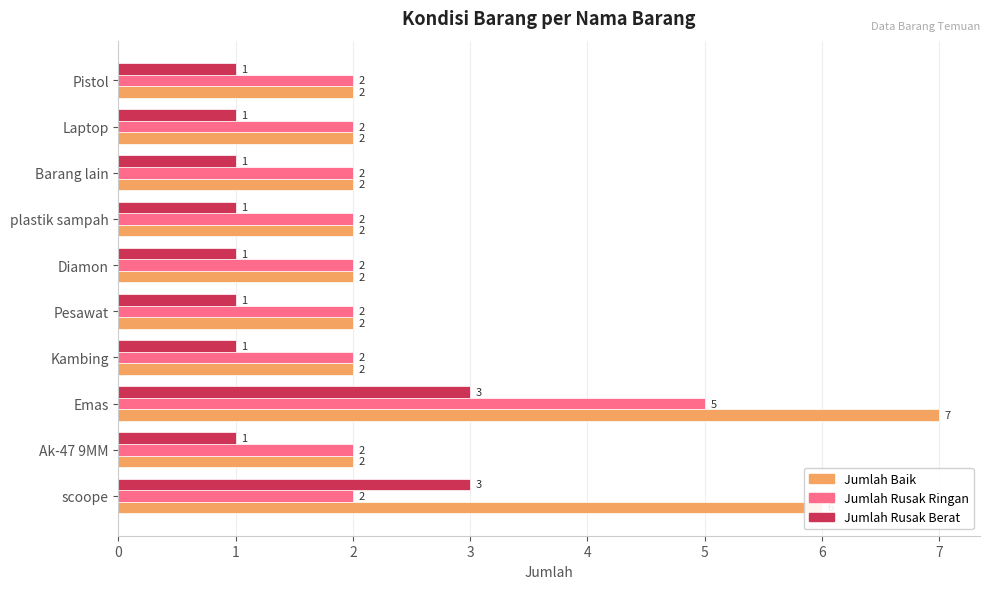

How many Jumlah Rusak Ringan values are between 2 and 3?

9